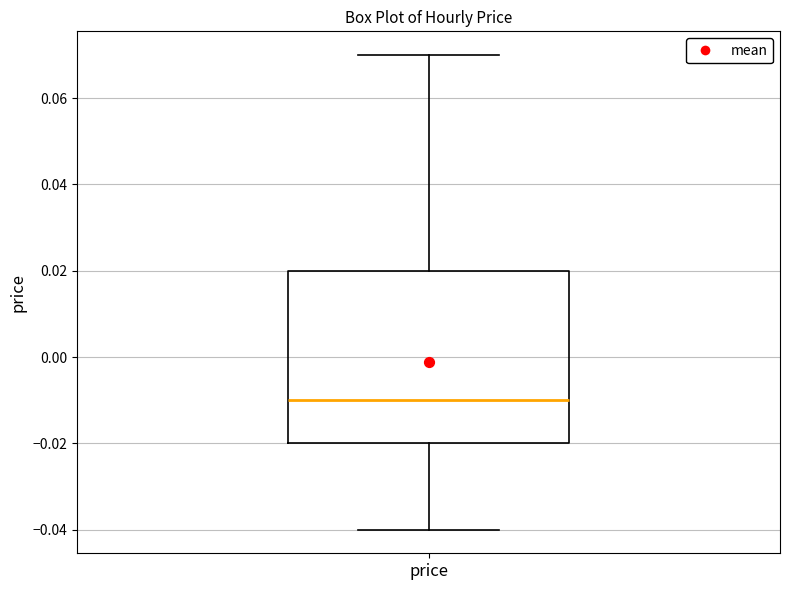

Transcribe this box plot: give where the median line is, the range the box spans, and where the two whiskers end, as read against the y-axis. The values are not printed on the chart, so give them approximately, as read against the axis.

median -0.01, box -0.02 to 0.02, whiskers -0.04 to 0.07